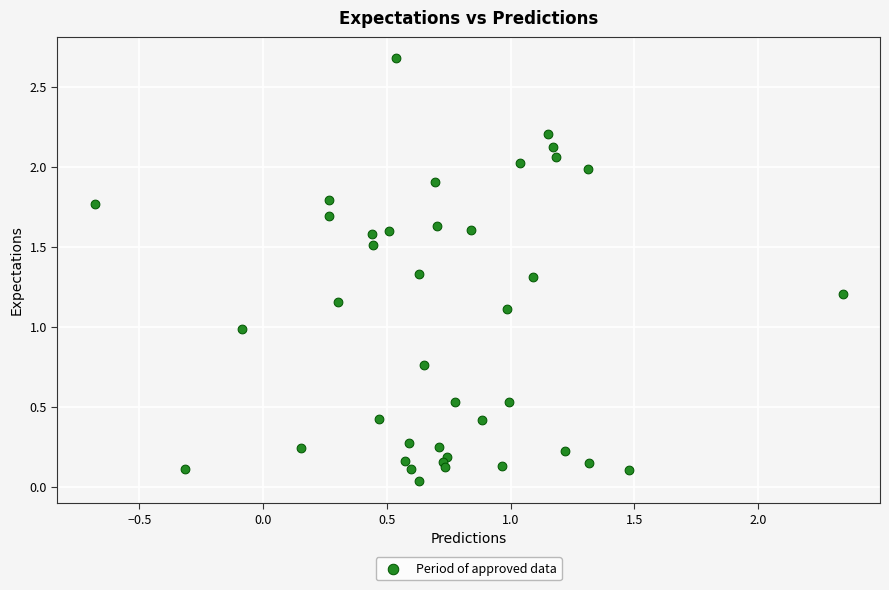

What is the range of X values (max minus min)?

3.0